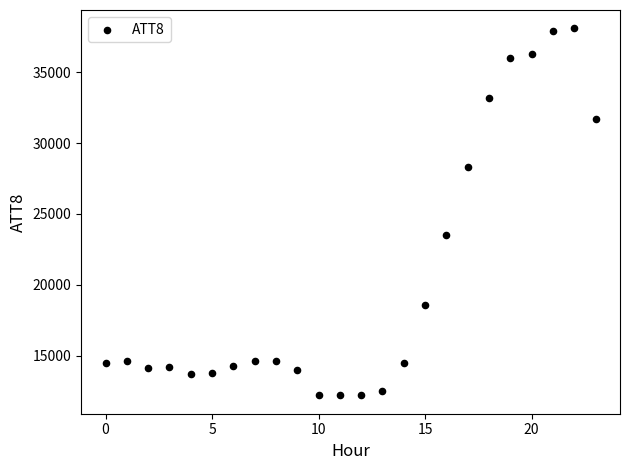

What Y value in the scatter plot is closest to 25150?

23500